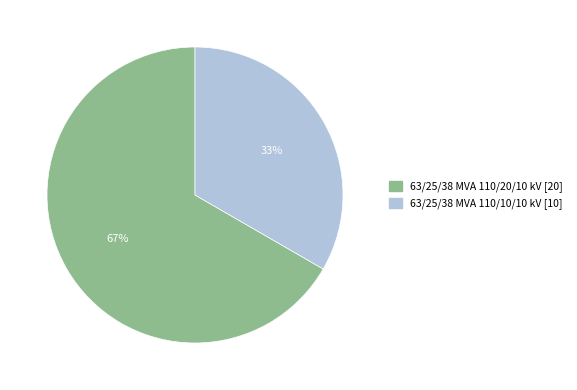

Which slice is the smallest?

63/25/38 MVA 110/10/10 kV